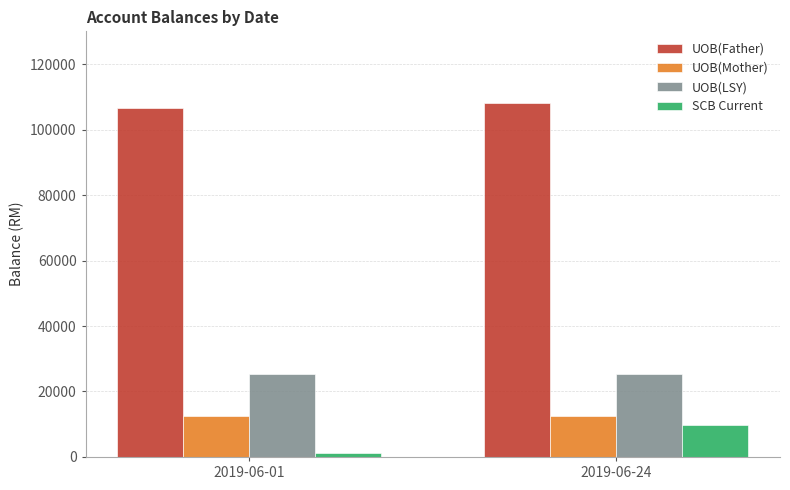

What is the value of the UOB(Father) bar at the 2nd from the left?

107983.7